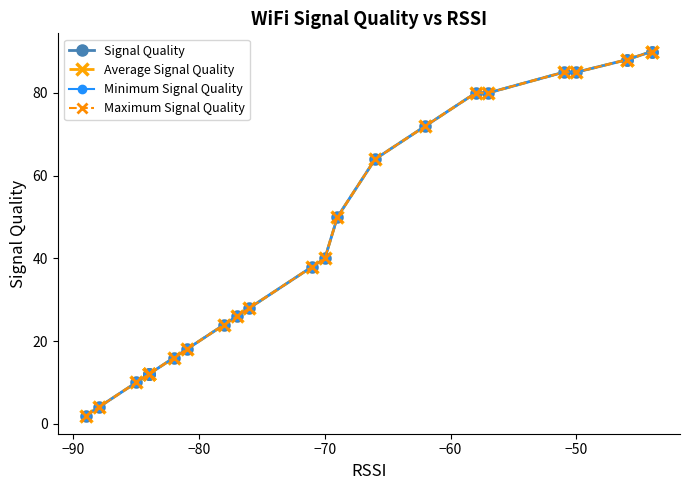

How many data points in Signal Quality are above 38?

12